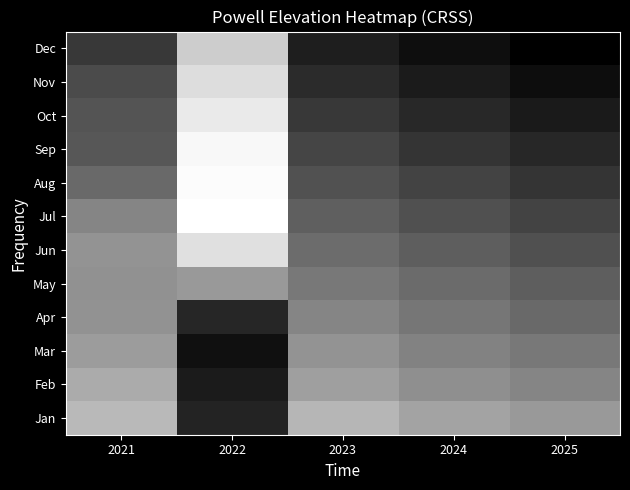

Rank the series by their maximum value, from highest to lowest.

Jul, Aug, Sep, Oct, Jun, Nov, Dec, Jan, Feb, Mar, May, Apr